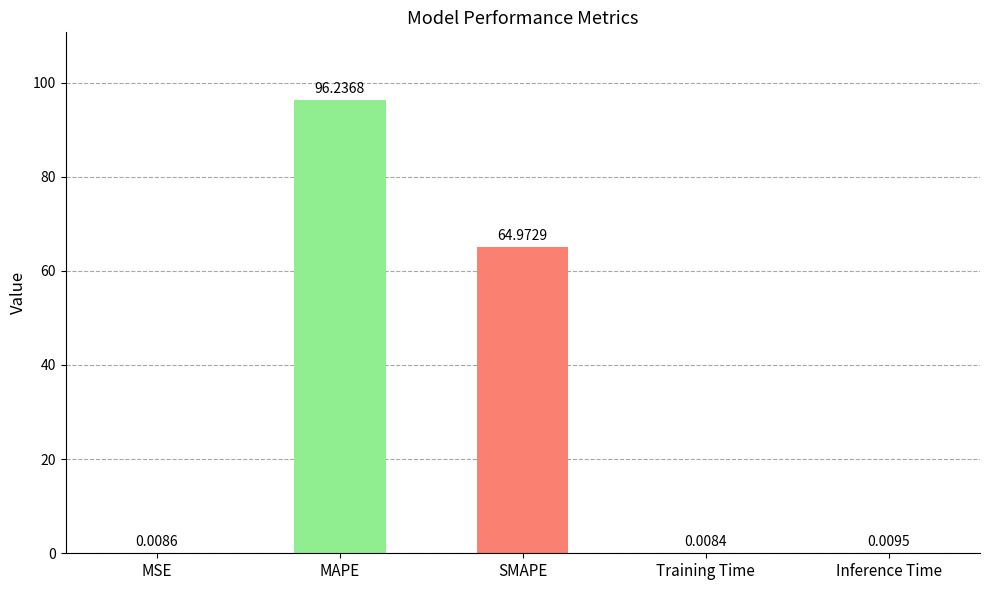

Between Inference Time and MSE, which is larger?

Inference Time